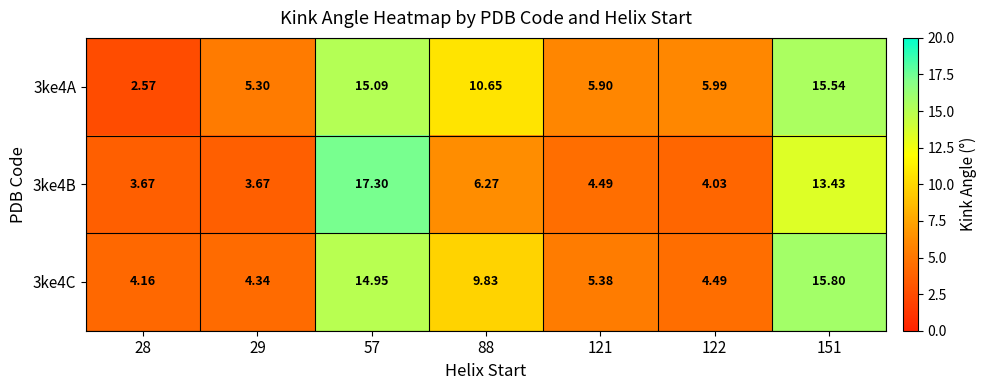

Which series has the largest total across all categories?

3ke4A